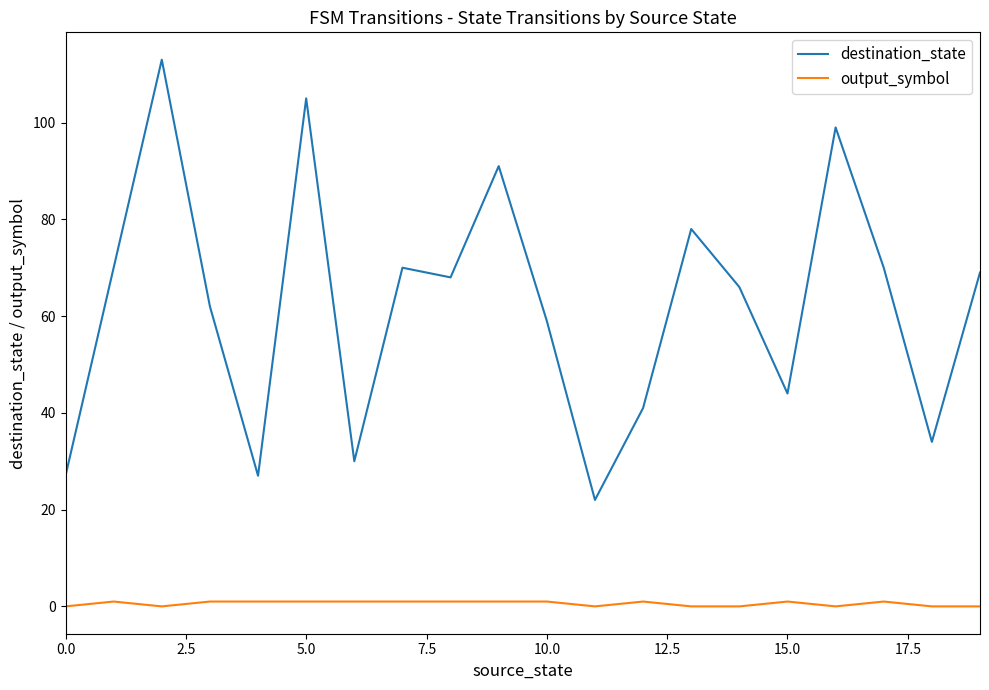

At how many categories does at least one series exceed 20?

20